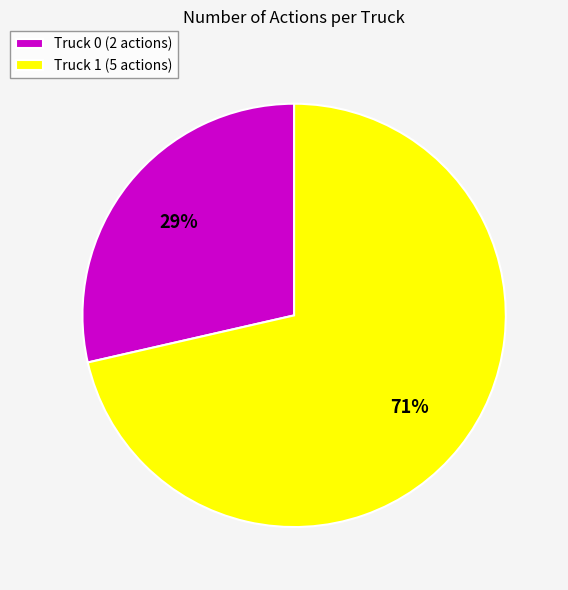

Rank the categories by value from highest to lowest.

Truck 1, Truck 0